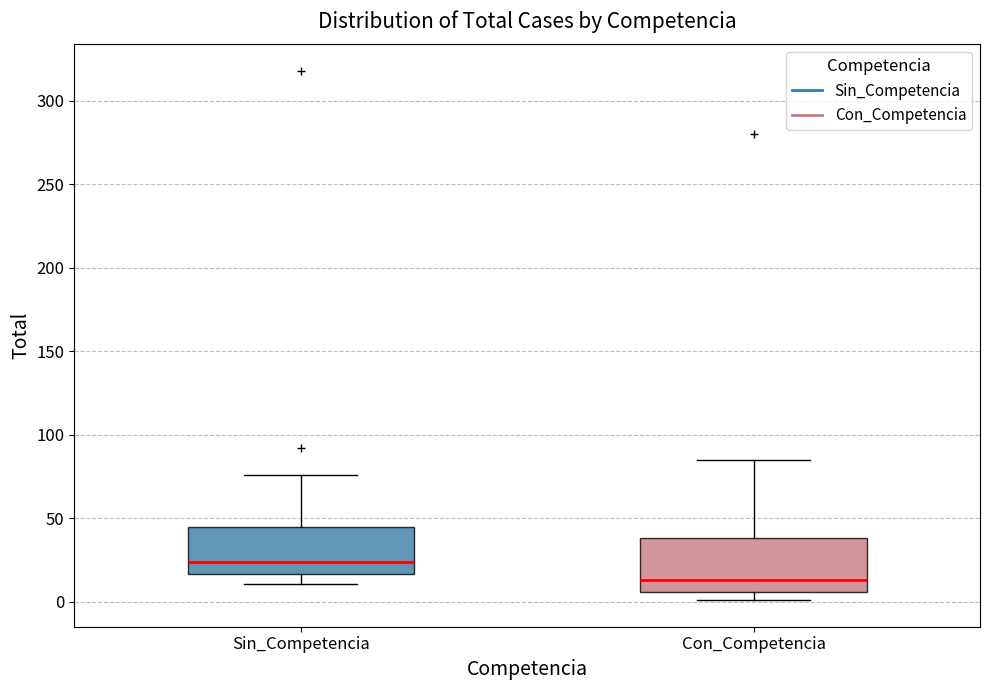

Reading left to right, read every box against the y-axis: the position of its median line, the range the box covers, and the ends of its whiskers. The values are not printed on the chart, so give them approximately, as read against the axis.

Sin_Competencia: median 25, box 15 to 45, whiskers 10 to 75
Con_Competencia: median 15, box 5 to 40, whiskers 0 to 85